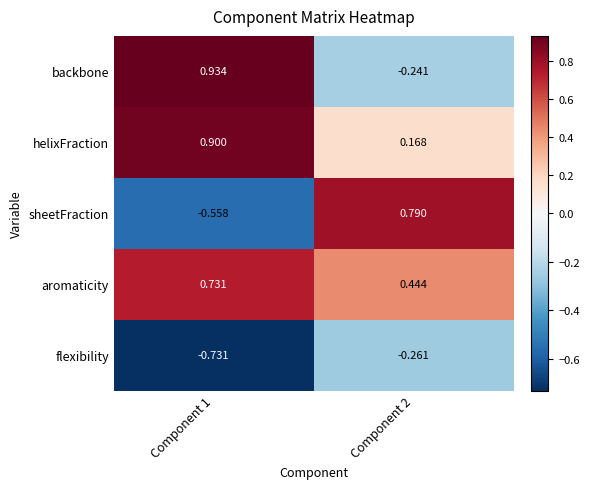

Rank the series by their maximum value, from lowest to highest.

flexibility, aromaticity, sheetFraction, helixFraction, backbone